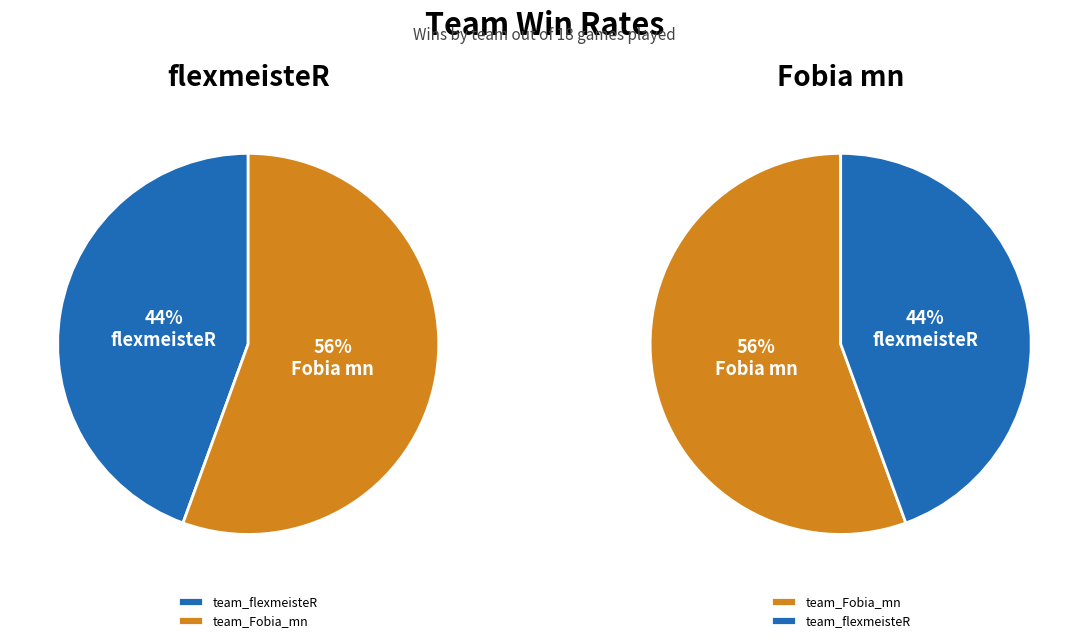

To the nearest percent, what portion does team_Fobia_mn represent?

56%